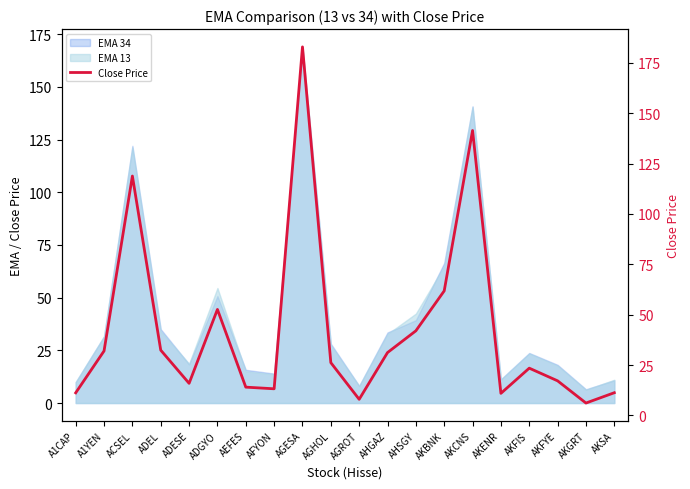

What position from the left is ADEL?

4